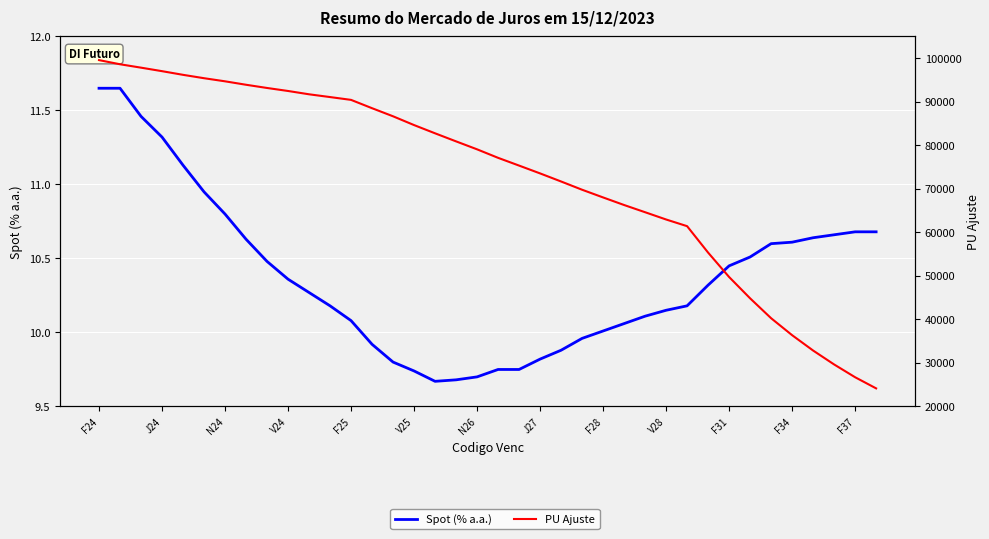

What is the difference between the Spot (% a.a.) values at 19 and 18?

0.1